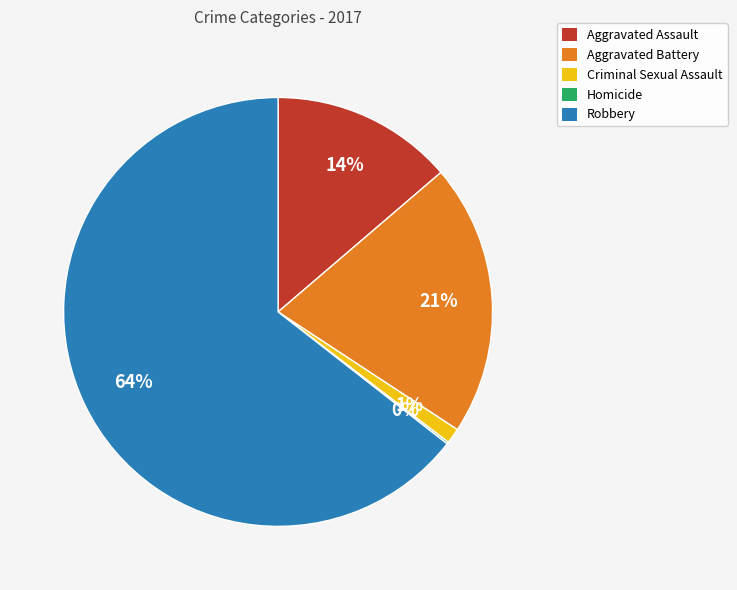

Which category has the biggest portion of the pie?

Robbery